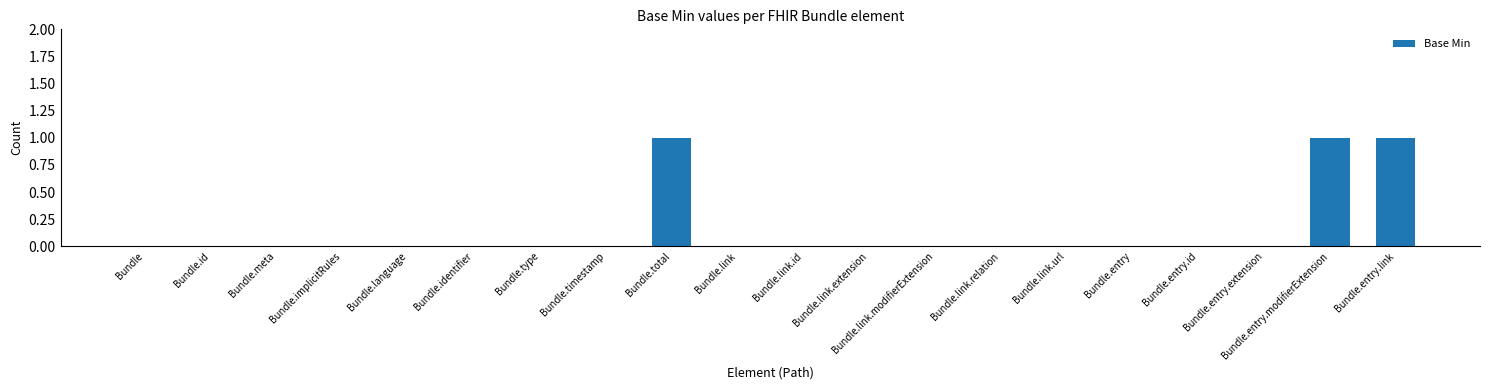

What is the sum of all values?

3